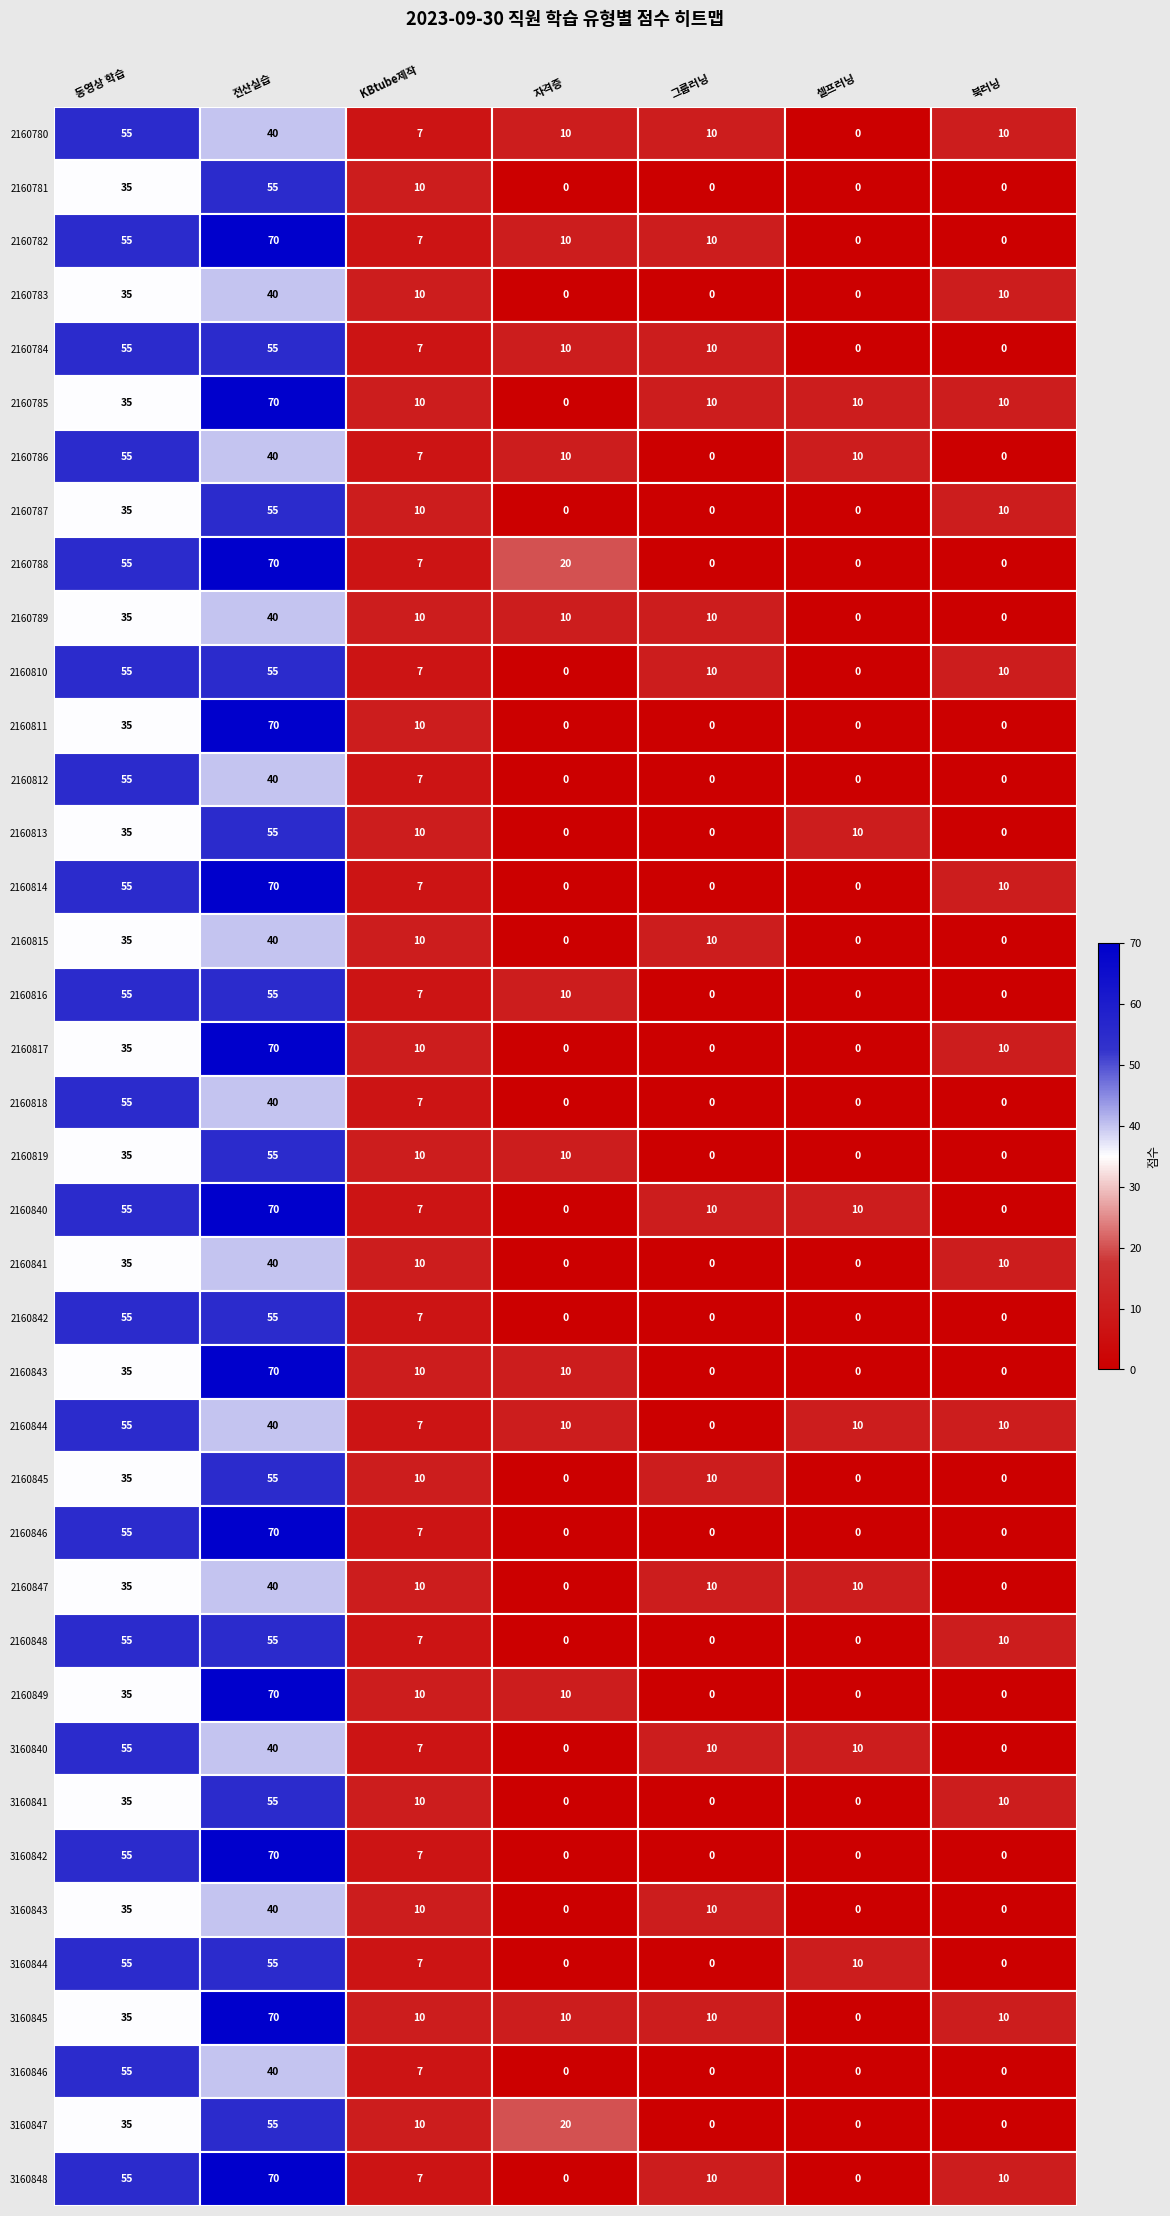

What is the difference between the 2160847 values at 동영상 학습 and 그룹러닝?

25